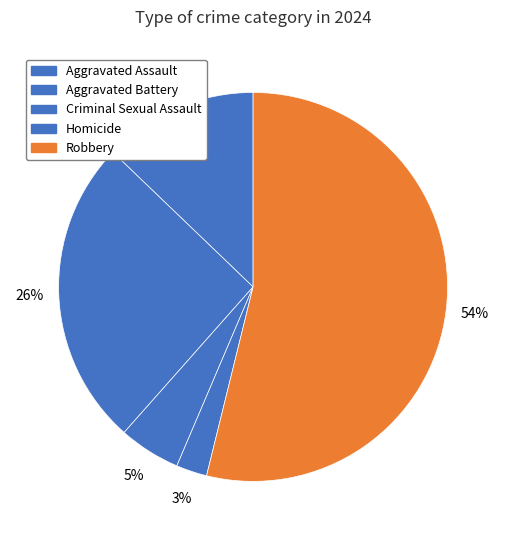

Is there a majority slice in this chart?

Yes